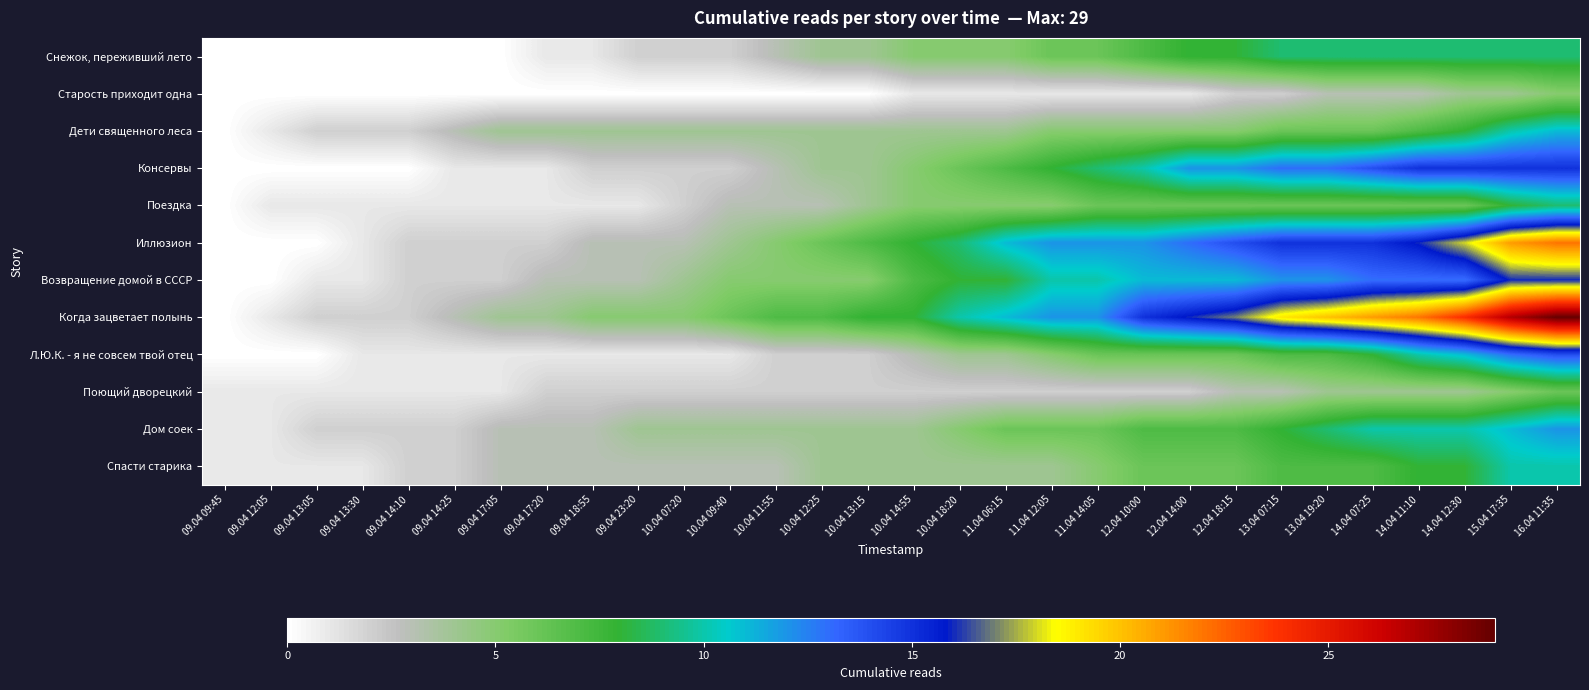

Rank the series at 10.04 18:20 from lowest to highest value.

Старость приходит одна, Поющий дворецкий, Дети священного леса, Л.Ю.К. - я не совсем твой отец, Спасти старика, Снежок, переживший лето, Поездка, Дом соек, Консервы, Возвращение домой в СССР, Иллюзион, Когда зацветает полынь